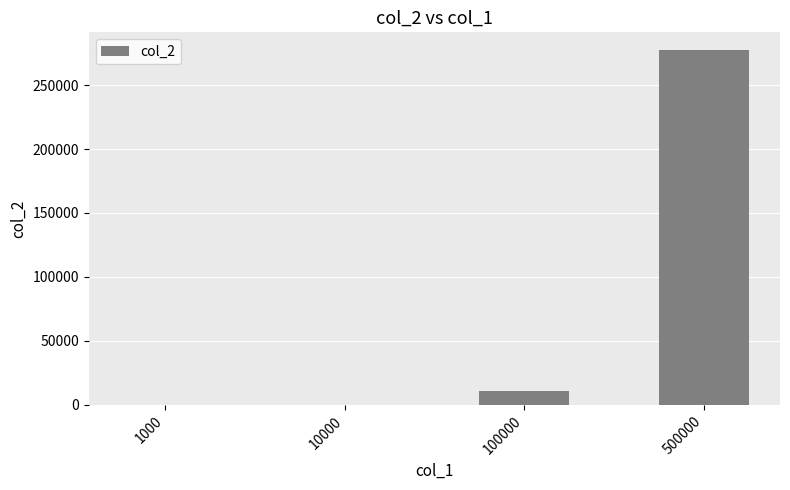

What is the sum of all values?

288554